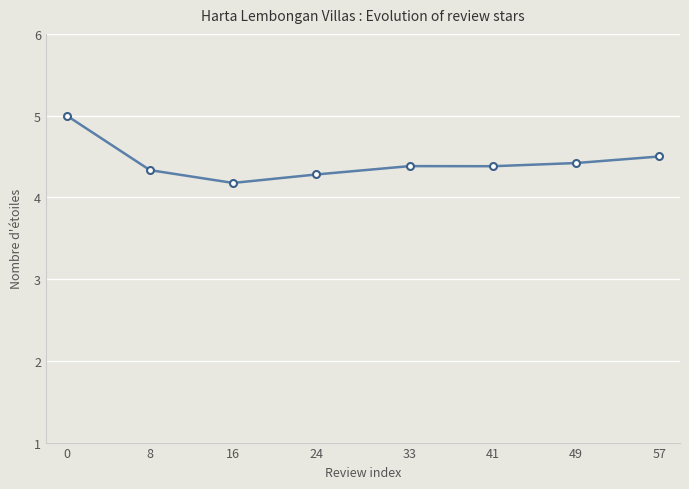

The chart shows a value of 4.4 at 41. True or false?

True